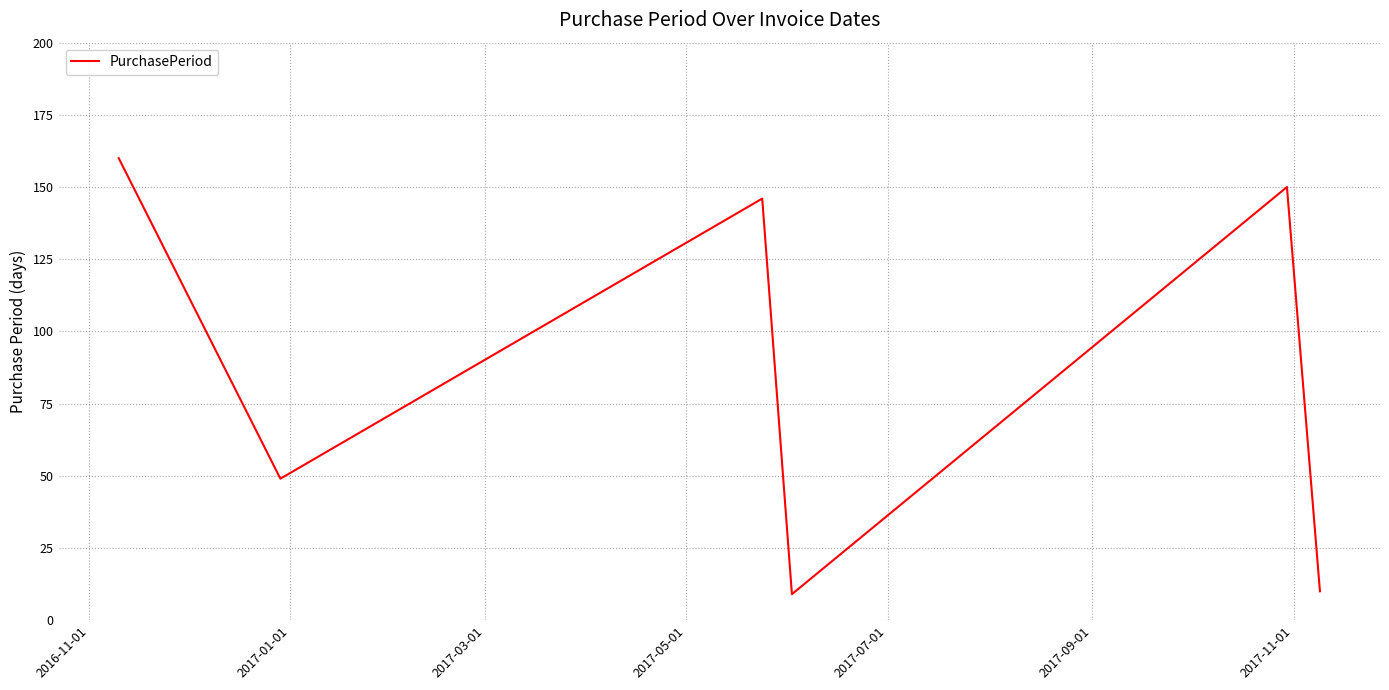

What is the smallest value displayed?

9